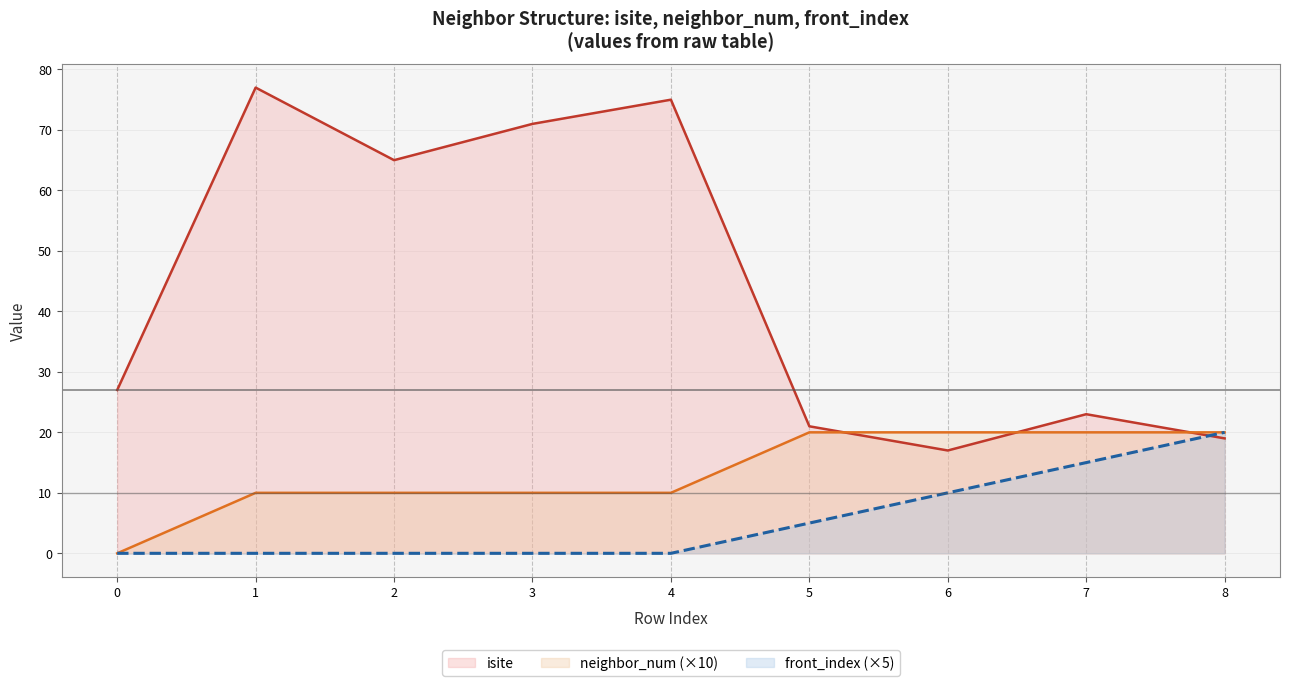

Count the number of categories in the chart.

9